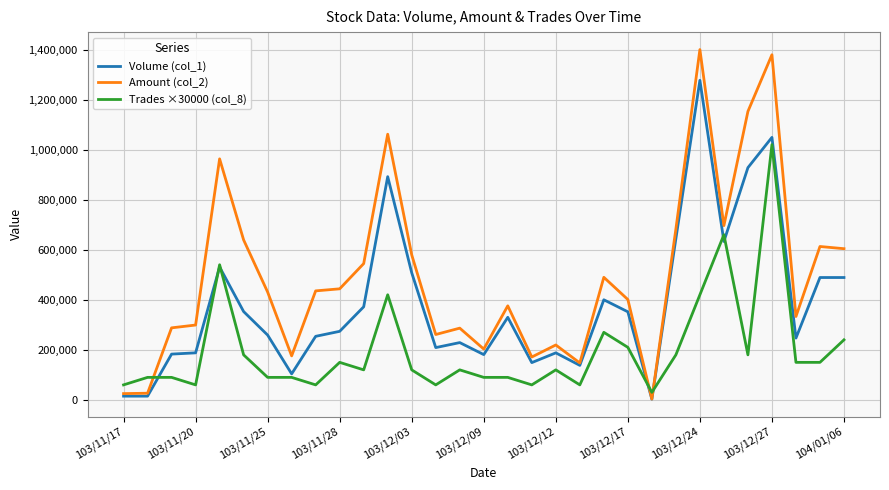

What is the greatest value displayed?

1399740